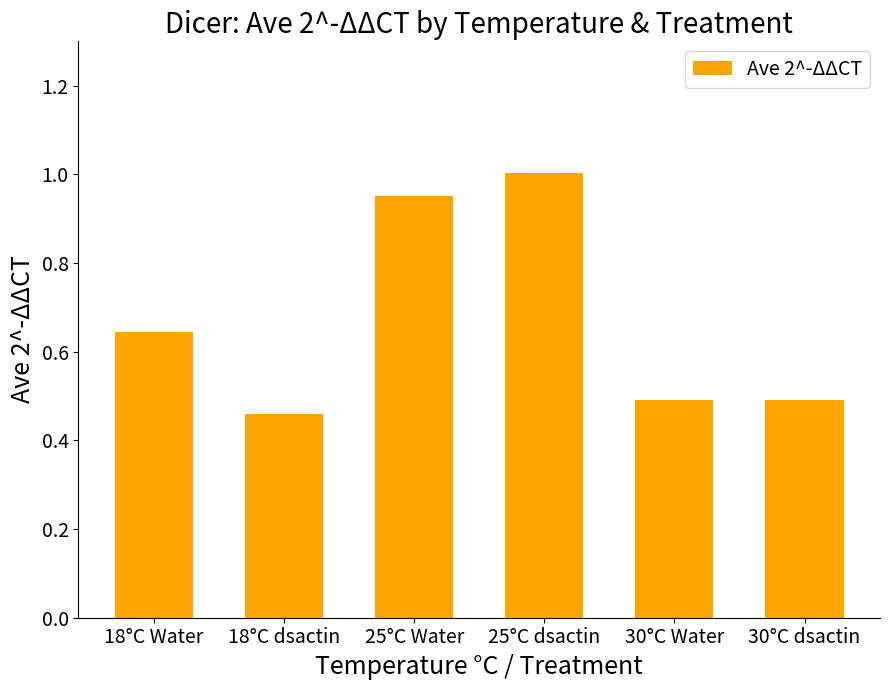

Does the chart contain stacked bars?

No